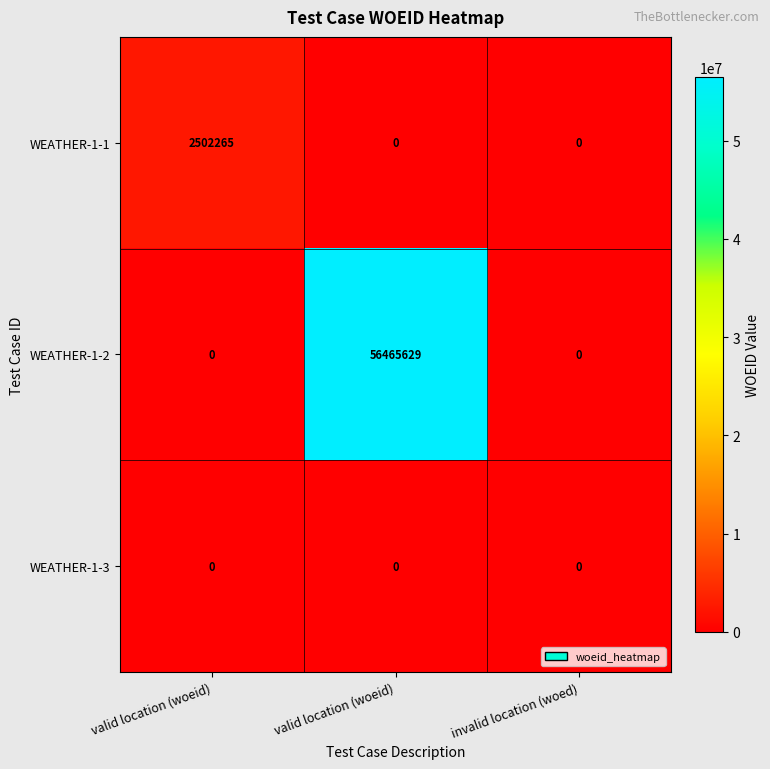

Reading right to left, extract all data points from this chart.

WEATHER-1-1: invalid location (woed)=0	valid location (woeid)=0	valid location (woeid)=2502265
WEATHER-1-2: invalid location (woed)=0	valid location (woeid)=56465629	valid location (woeid)=0
WEATHER-1-3: invalid location (woed)=0	valid location (woeid)=0	valid location (woeid)=0